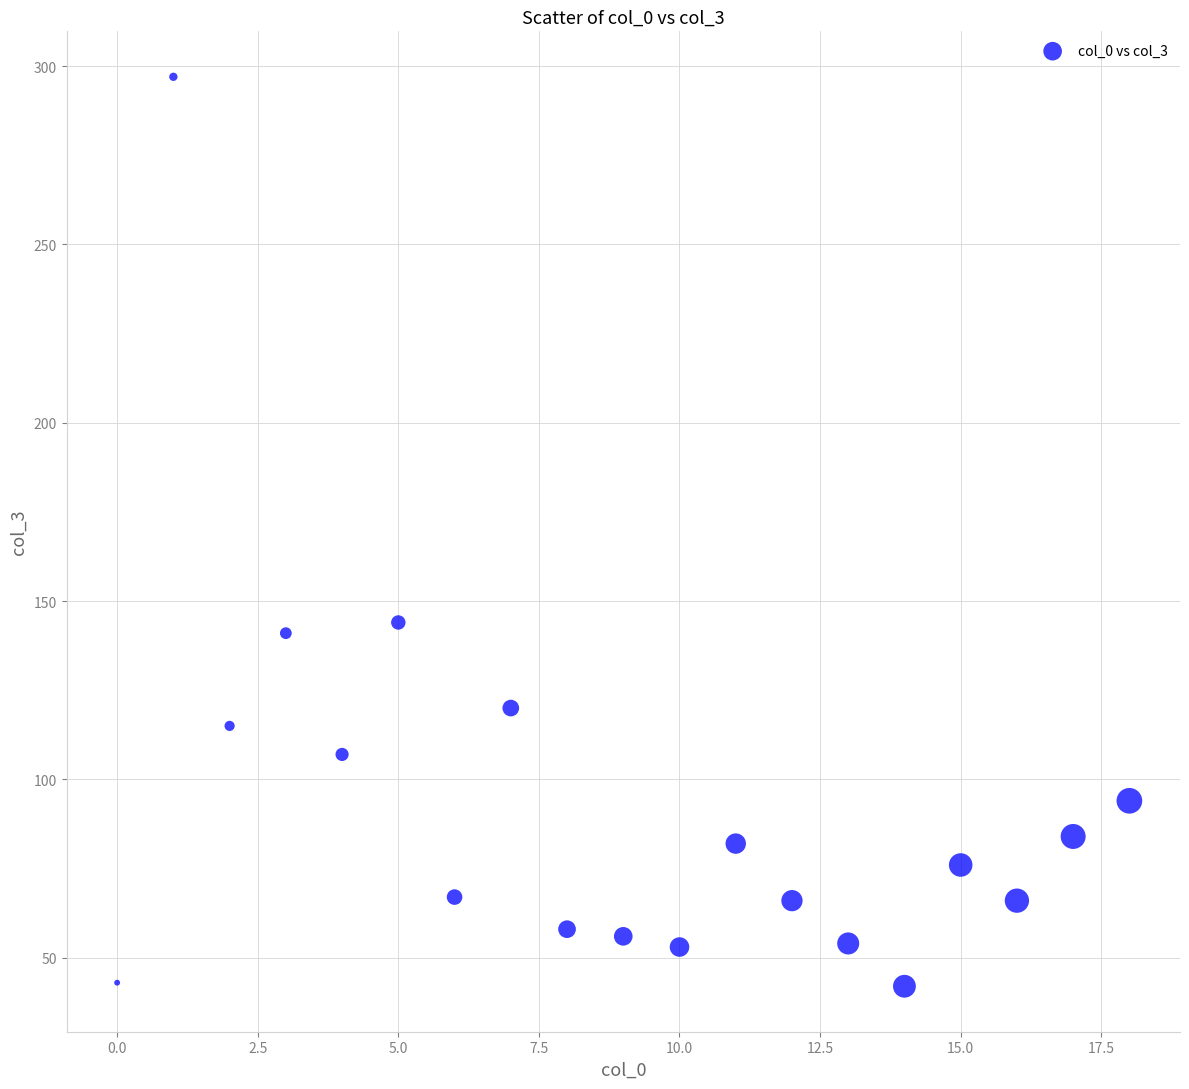

What Y value in the scatter plot is closest to 169?

144